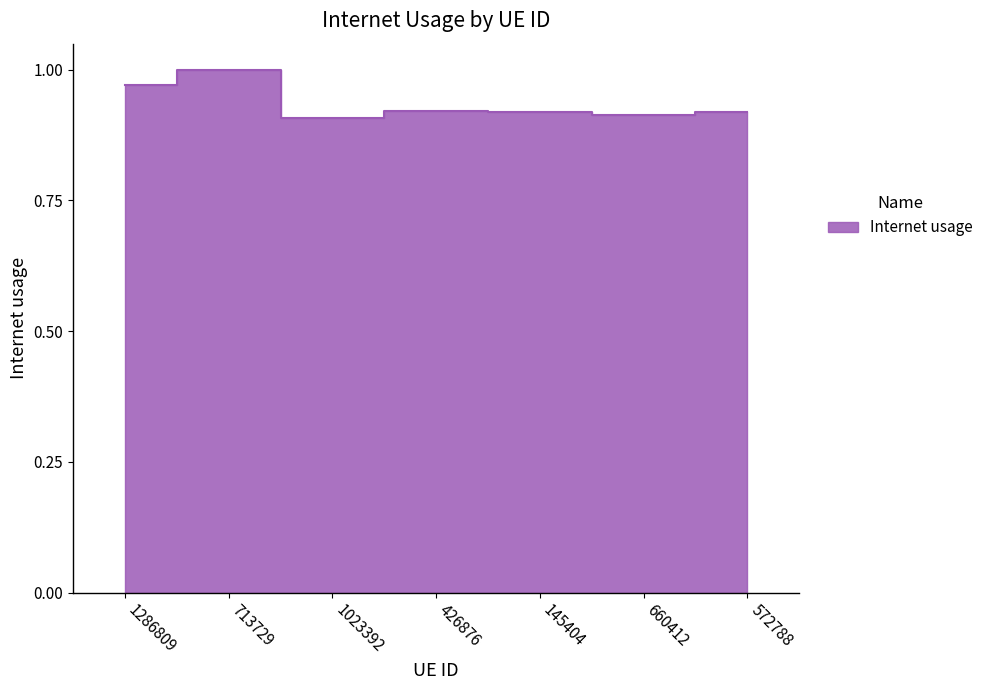

What is the smallest value displayed?

0.9